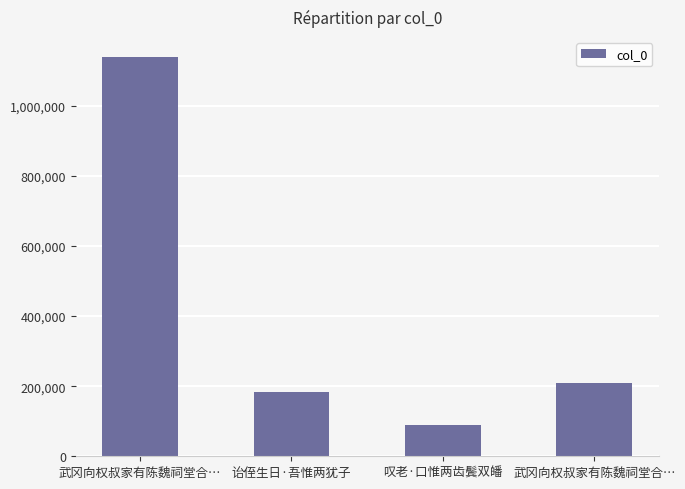

List the labels in order of value, largest first.

武冈向权叔家有陈魏祠堂合…, 武冈向权叔家有陈魏祠堂合…, 诒侄生日·吾惟两犹子, 叹老·口惟两齿鬓双皤